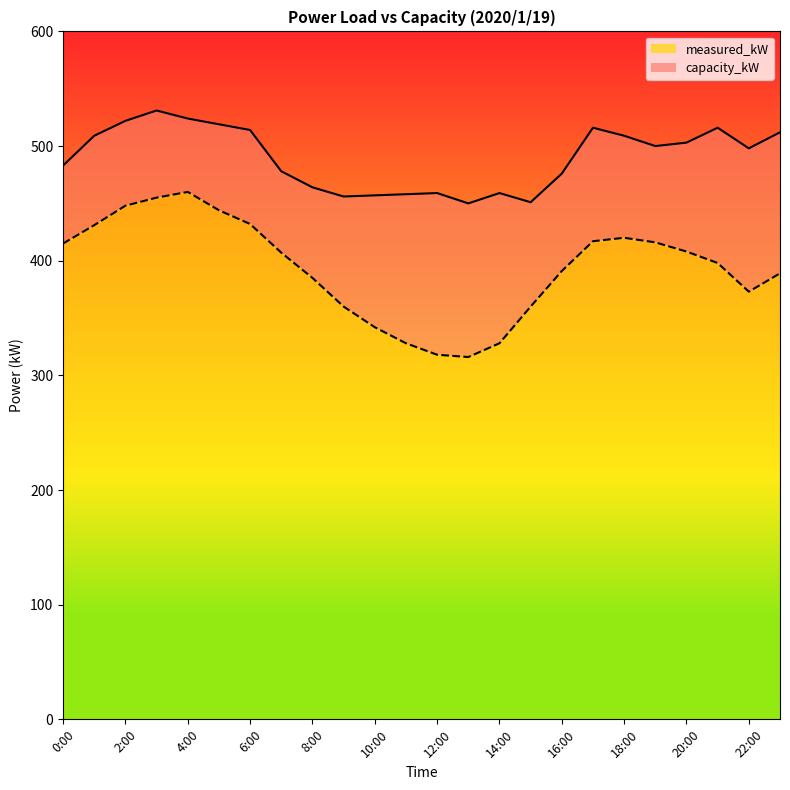

True or false: measured_kW and capacity_kW intersect in this chart.

False